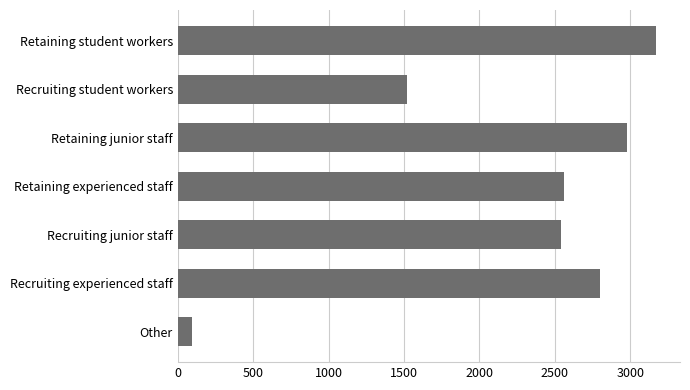

Reading bottom to top, list all the values displayed in this chart.

92	2798	2543	2563	2981	1522	3171